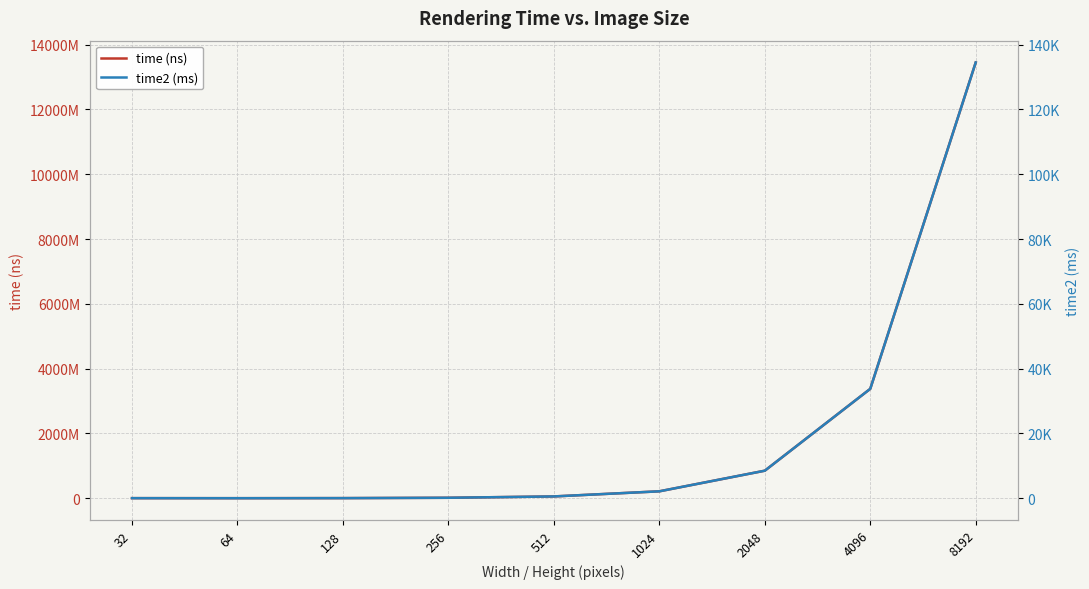

Does the chart display data point markers on the line(s)?

No